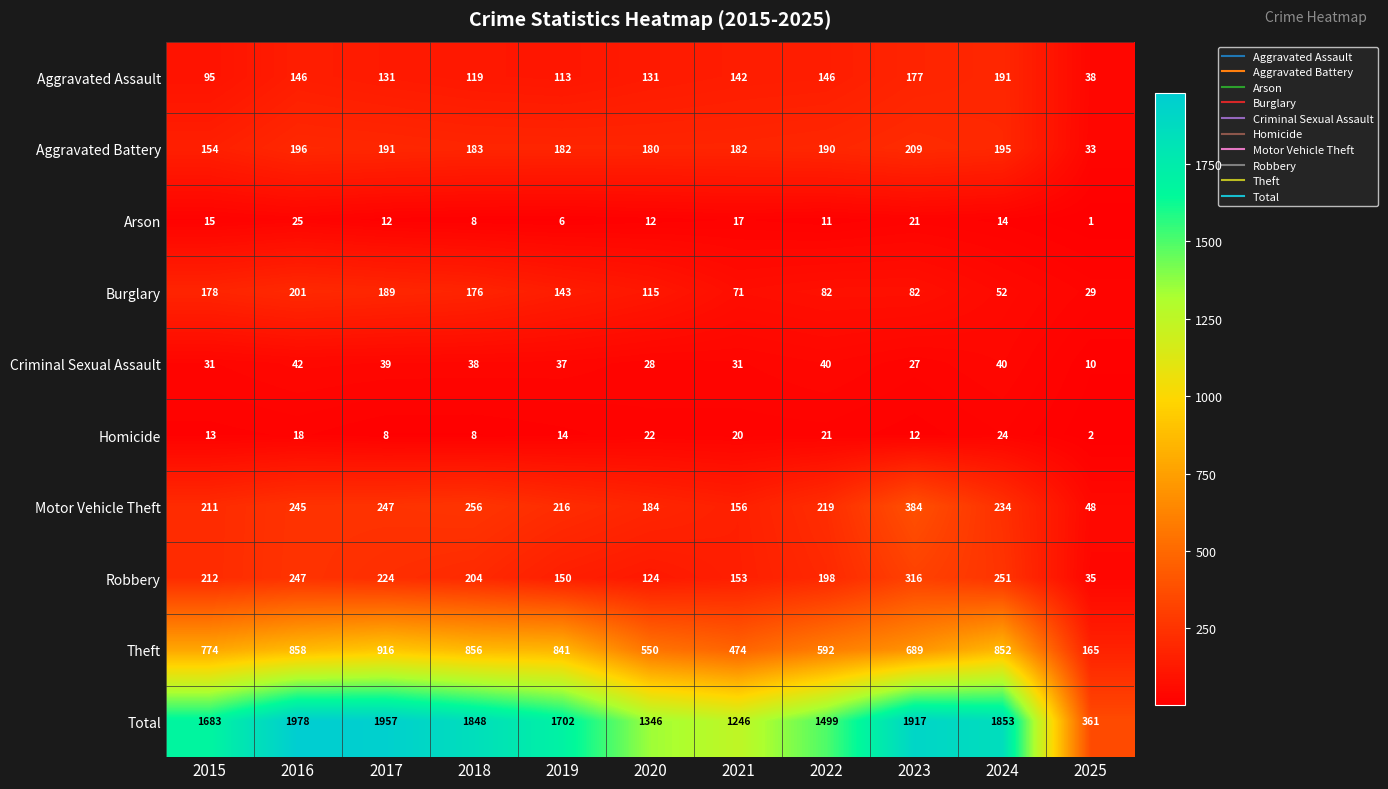

Where is Total nearest to the value 1169?

2021